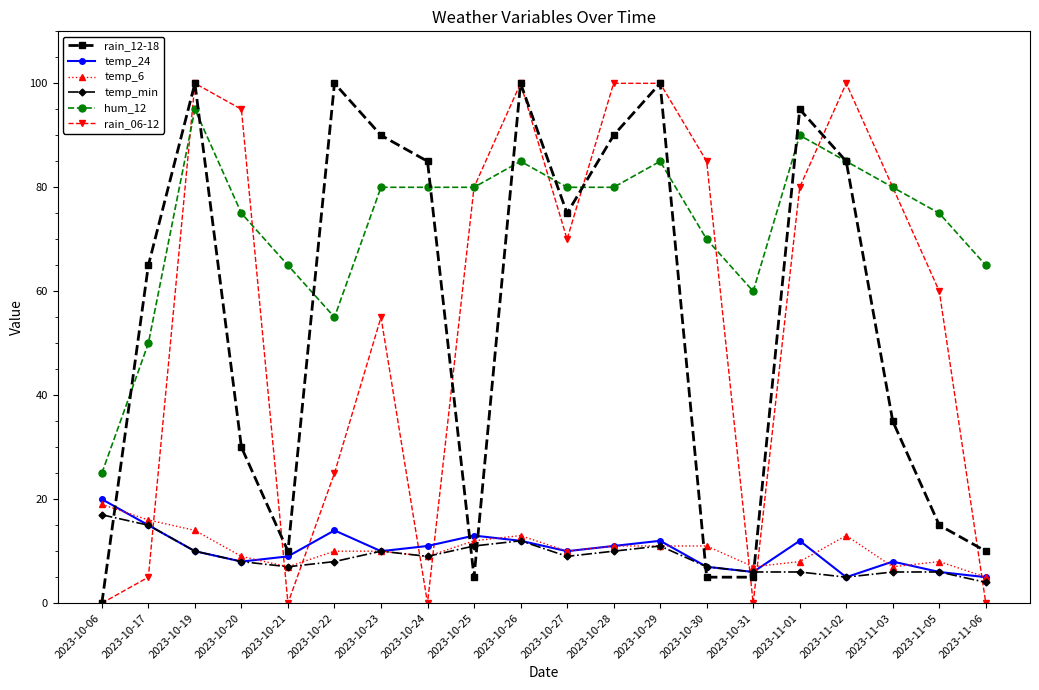

Where do rain_06-12 and hum_12 first cross each other?

2023-10-17 and 2023-10-19